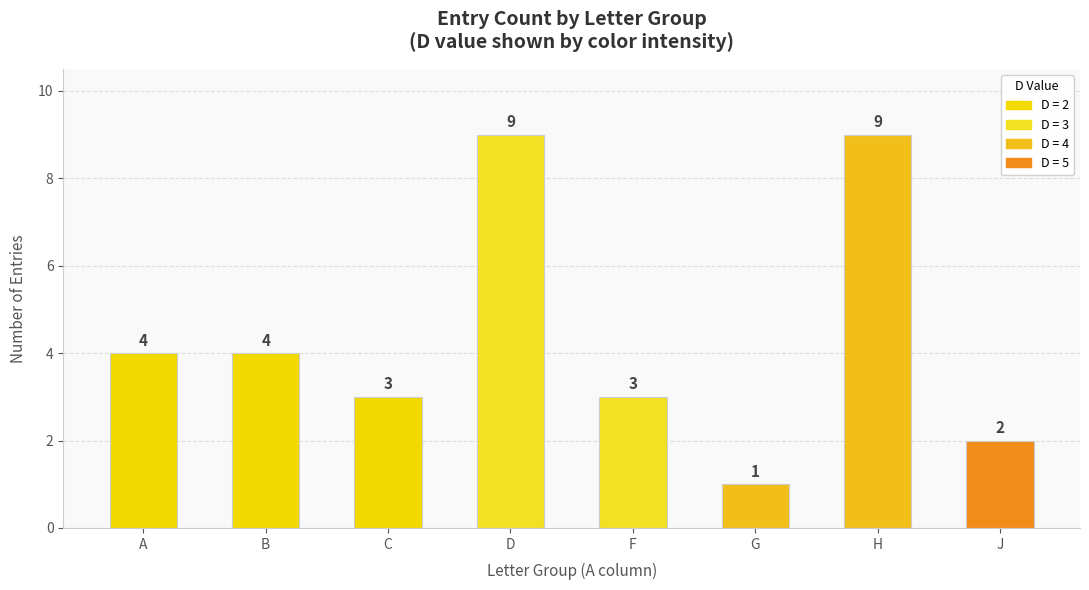

What value does the data have at F?

3